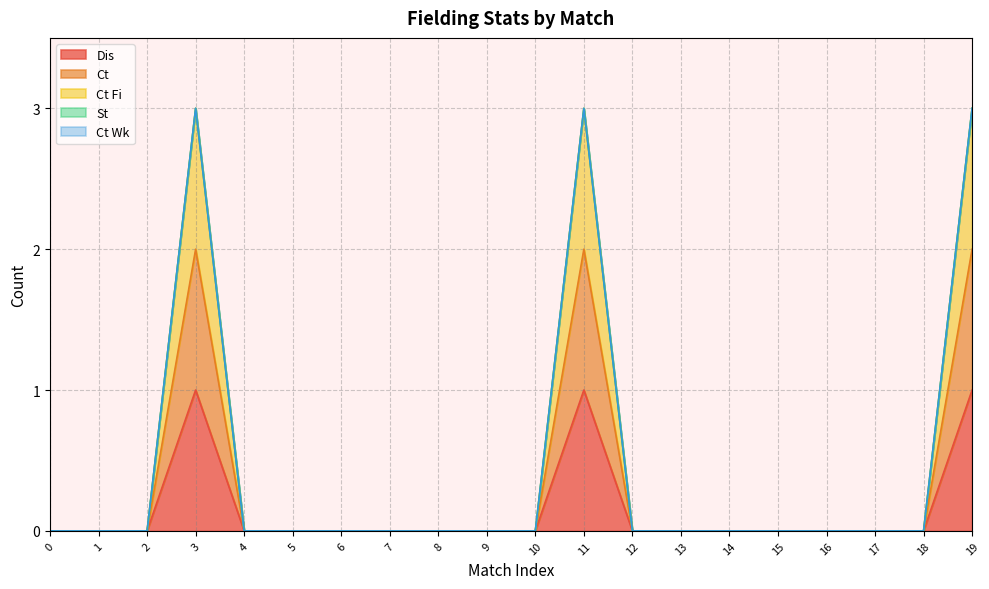

Where is the first local maximum for Ct Fi?

3